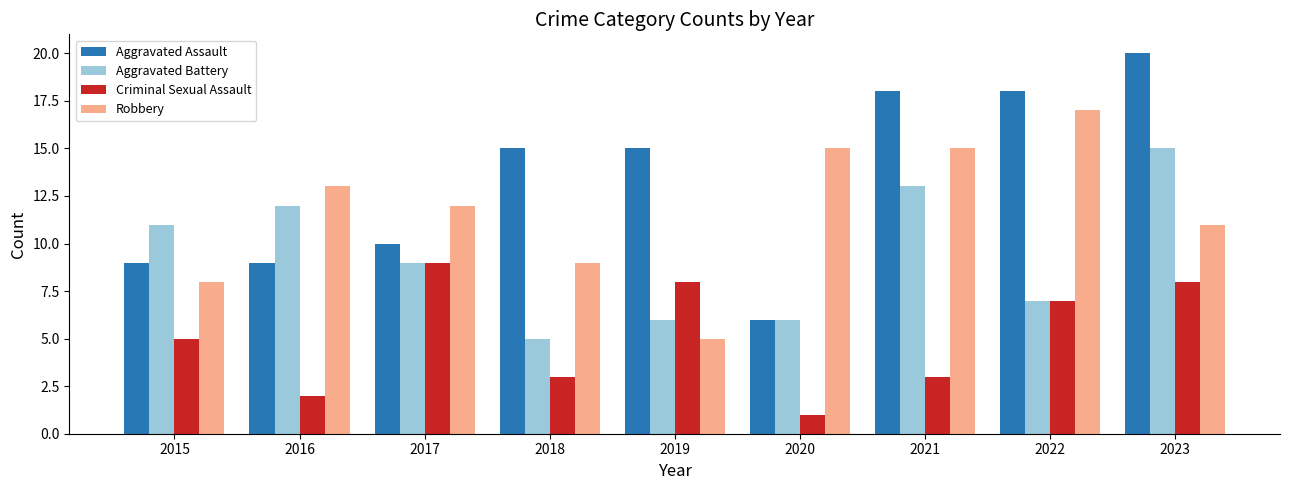

How many distinct data groups are displayed?

4